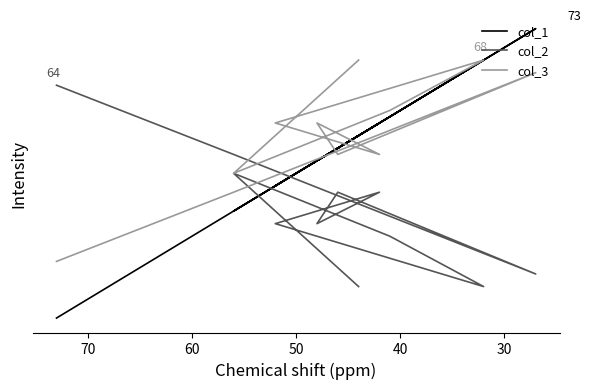

What are all the series names shown in the legend?

col_1, col_2, col_3